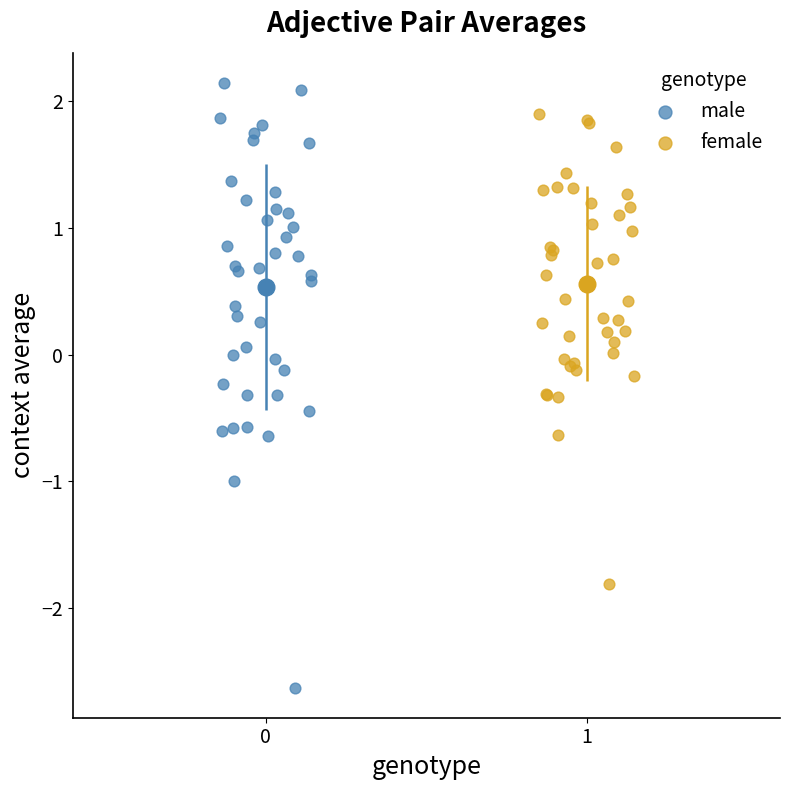

What are all the series names shown in the legend?

male, female